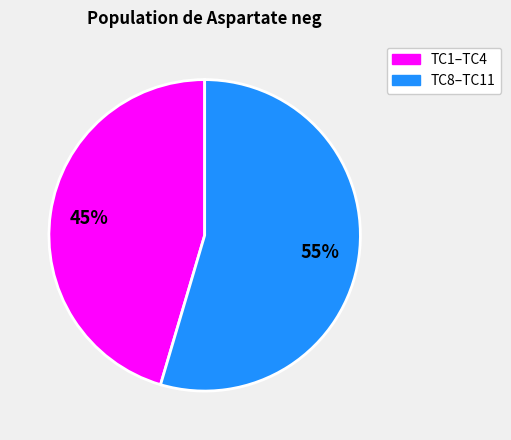

Between TC1–TC4 and TC8–TC11, which is larger?

TC8–TC11